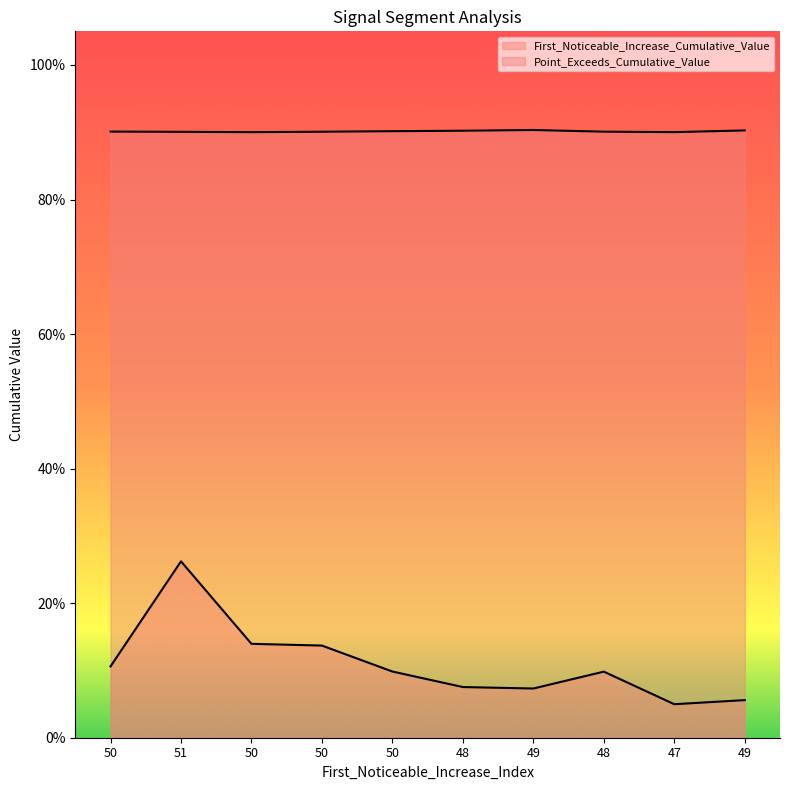

What is the sum of the Point_Exceeds_Cumulative_Value values at 49 and 50?

1.8